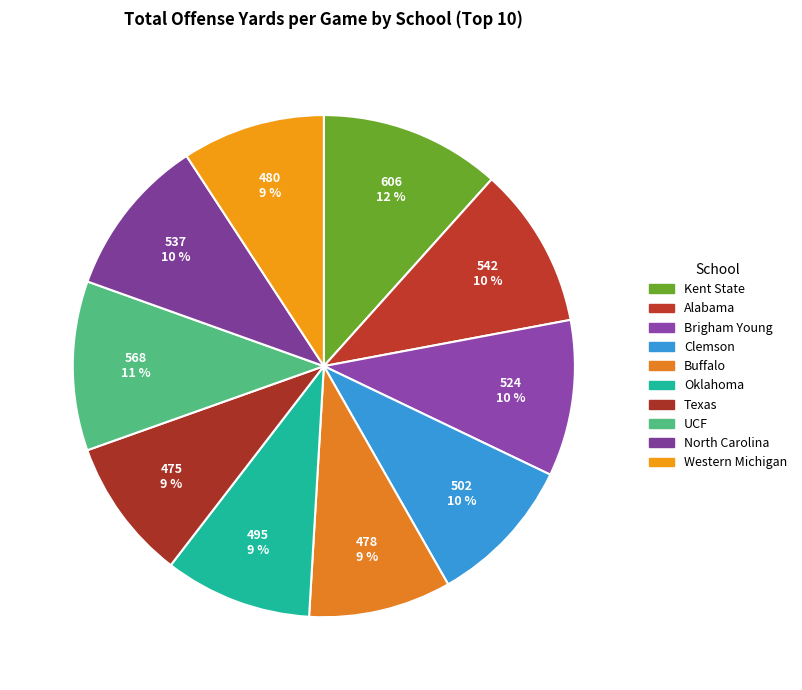

How many slices are in this pie chart?

10